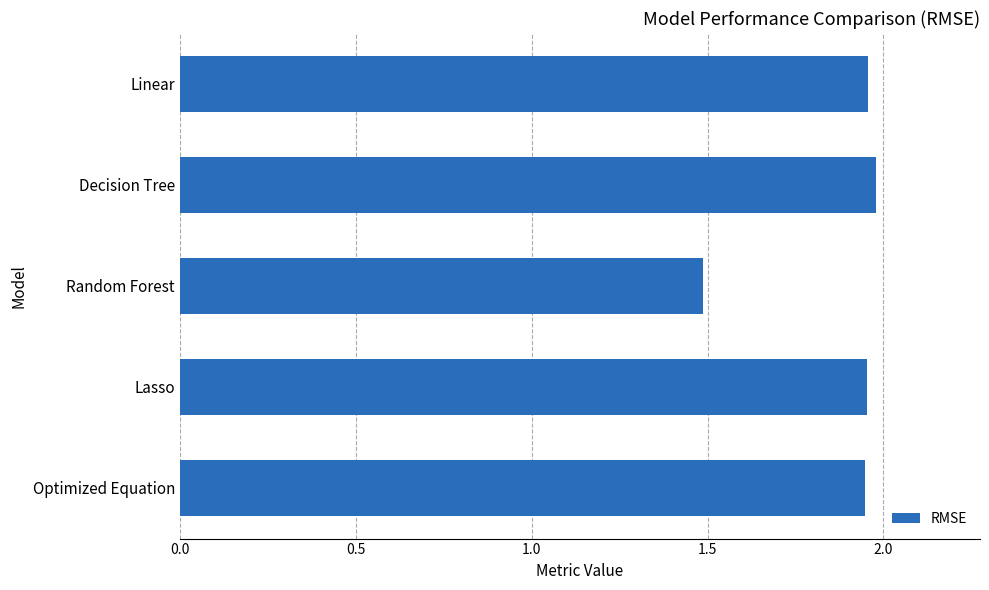

Approximately how many times larger is the value at Optimized Equation compared to Random Forest?

1.3